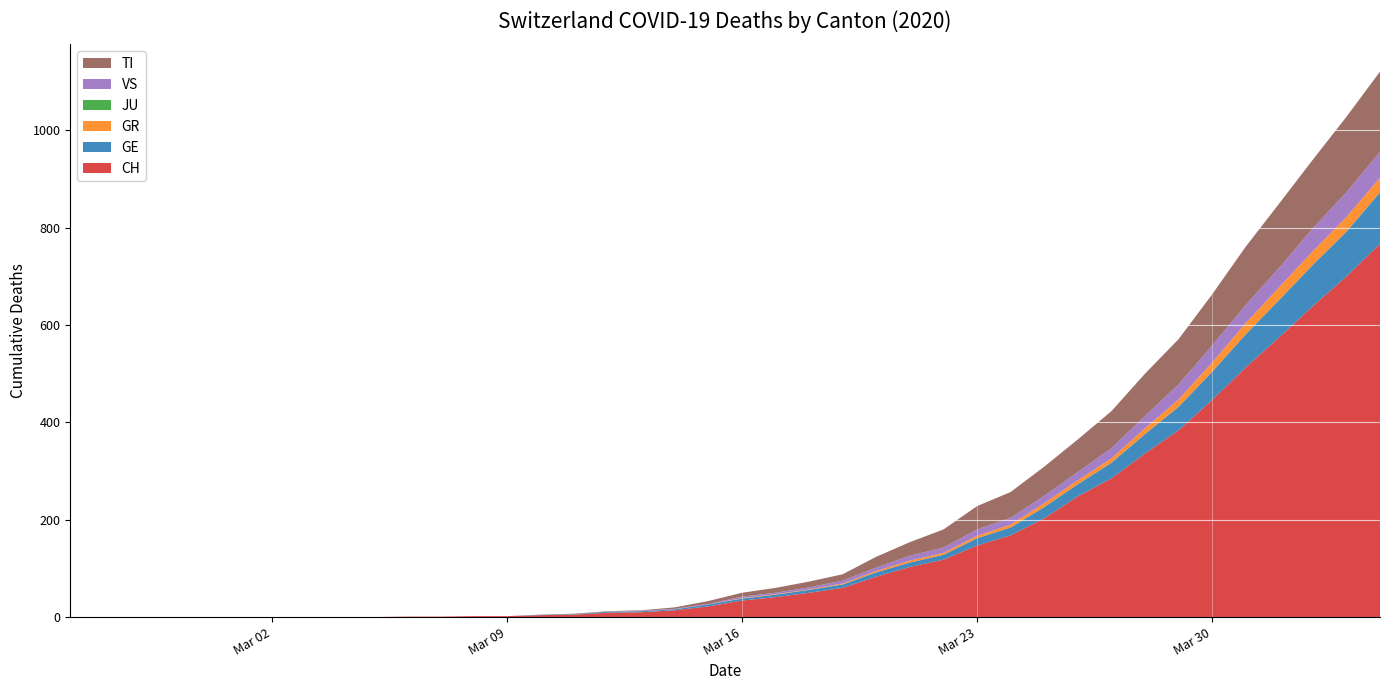

Reading left to right, what are all the values shown in this chart?

CH: 2020-02-25=0	2020-02-26=0	2020-02-27=0	2020-02-28=0	2020-02-29=0	2020-03-01=0	2020-03-02=0	2020-03-03=0	2020-03-04=0	2020-03-05=0	2020-03-06=1	2020-03-07=1	2020-03-08=2	2020-03-09=2	2020-03-10=4	2020-03-11=5	2020-03-12=9	2020-03-13=10	2020-03-14=14	2020-03-15=22	2020-03-16=34	2020-03-17=41	2020-03-18=50	2020-03-19=60	2020-03-20=83	2020-03-21=103	2020-03-22=118	2020-03-23=147	2020-03-24=168	2020-03-25=203	2020-03-26=248	2020-03-27=285	2020-03-28=336	2020-03-29=384	2020-03-30=446	2020-03-31=513	2020-04-01=575	2020-04-02=639	2020-04-03=700	2020-04-04=767
GE: 2020-02-25=0	2020-02-26=0	2020-02-27=0	2020-02-28=0	2020-02-29=0	2020-03-01=0	2020-03-02=0	2020-03-03=0	2020-03-04=0	2020-03-05=0	2020-03-06=0	2020-03-07=0	2020-03-08=0	2020-03-09=0	2020-03-10=1	2020-03-11=1	2020-03-12=2	2020-03-13=2	2020-03-14=2	2020-03-15=4	2020-03-16=4	2020-03-17=5	2020-03-18=6	2020-03-19=7	2020-03-20=9	2020-03-21=9	2020-03-22=10	2020-03-23=15	2020-03-24=16	2020-03-25=23	2020-03-26=25	2020-03-27=32	2020-03-28=40	2020-03-29=48	2020-03-30=58	2020-03-31=68	2020-04-01=77	2020-04-02=85	2020-04-03=92	2020-04-04=106
GR: 2020-02-25=0	2020-02-26=0	2020-02-27=0	2020-02-28=0	2020-02-29=0	2020-03-01=0	2020-03-02=0	2020-03-03=0	2020-03-04=0	2020-03-05=0	2020-03-06=0	2020-03-07=0	2020-03-08=0	2020-03-09=0	2020-03-10=0	2020-03-11=0	2020-03-12=0	2020-03-13=0	2020-03-14=0	2020-03-15=0	2020-03-16=1	2020-03-17=1	2020-03-18=1	2020-03-19=2	2020-03-20=3	2020-03-21=4	2020-03-22=4	2020-03-23=5	2020-03-24=6	2020-03-25=8	2020-03-26=8	2020-03-27=9	2020-03-28=12	2020-03-29=15	2020-03-30=19	2020-03-31=23	2020-04-01=26	2020-04-02=28	2020-04-03=30	2020-04-04=30
JU: 2020-02-25=0	2020-02-26=0	2020-02-27=0	2020-02-28=0	2020-02-29=0	2020-03-01=0	2020-03-02=0	2020-03-03=0	2020-03-04=0	2020-03-05=0	2020-03-06=0	2020-03-07=0	2020-03-08=0	2020-03-09=0	2020-03-10=0	2020-03-11=0	2020-03-12=0	2020-03-13=0	2020-03-14=0	2020-03-15=0	2020-03-16=0	2020-03-17=0	2020-03-18=0	2020-03-19=0	2020-03-20=0	2020-03-21=0	2020-03-22=0	2020-03-23=0	2020-03-24=0	2020-03-25=0	2020-03-26=0	2020-03-27=0	2020-03-28=0	2020-03-29=0	2020-03-30=0	2020-03-31=0	2020-04-01=0	2020-04-02=0	2020-04-03=0	2020-04-04=0
VS: 2020-02-25=0	2020-02-26=0	2020-02-27=0	2020-02-28=0	2020-02-29=0	2020-03-01=0	2020-03-02=0	2020-03-03=0	2020-03-04=0	2020-03-05=0	2020-03-06=0	2020-03-07=0	2020-03-08=0	2020-03-09=0	2020-03-10=0	2020-03-11=0	2020-03-12=0	2020-03-13=1	2020-03-14=1	2020-03-15=1	2020-03-16=3	2020-03-17=3	2020-03-18=4	2020-03-19=6	2020-03-20=7	2020-03-21=10	2020-03-22=11	2020-03-23=13	2020-03-24=14	2020-03-25=15	2020-03-26=17	2020-03-27=21	2020-03-28=25	2020-03-29=31	2020-03-30=35	2020-03-31=37	2020-04-01=40	2020-04-02=47	2020-04-03=51	2020-04-04=53
TI: 2020-02-25=0	2020-02-26=0	2020-02-27=0	2020-02-28=0	2020-02-29=0	2020-03-01=0	2020-03-02=0	2020-03-03=0	2020-03-04=0	2020-03-05=0	2020-03-06=0	2020-03-07=0	2020-03-08=0	2020-03-09=0	2020-03-10=0	2020-03-11=1	2020-03-12=1	2020-03-13=1	2020-03-14=3	2020-03-15=6	2020-03-16=8	2020-03-17=10	2020-03-18=12	2020-03-19=13	2020-03-20=22	2020-03-21=28	2020-03-22=37	2020-03-23=48	2020-03-24=53	2020-03-25=60	2020-03-26=67	2020-03-27=76	2020-03-28=87	2020-03-29=93	2020-03-30=105	2020-03-31=120	2020-04-01=132	2020-04-02=141	2020-04-03=155	2020-04-04=165